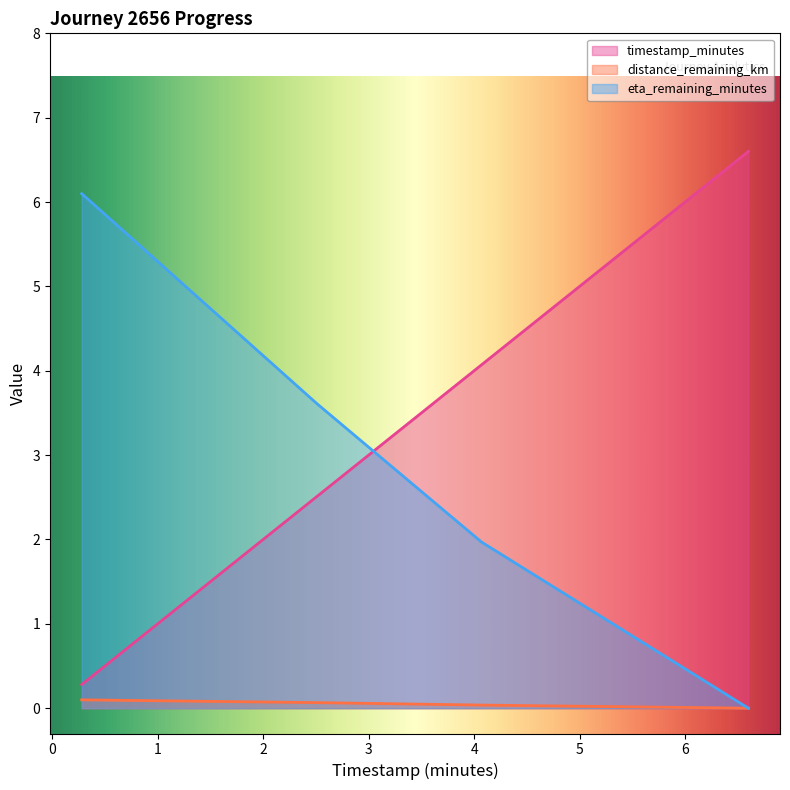

How many data points in eta_remaining_minutes are less than 3?

2